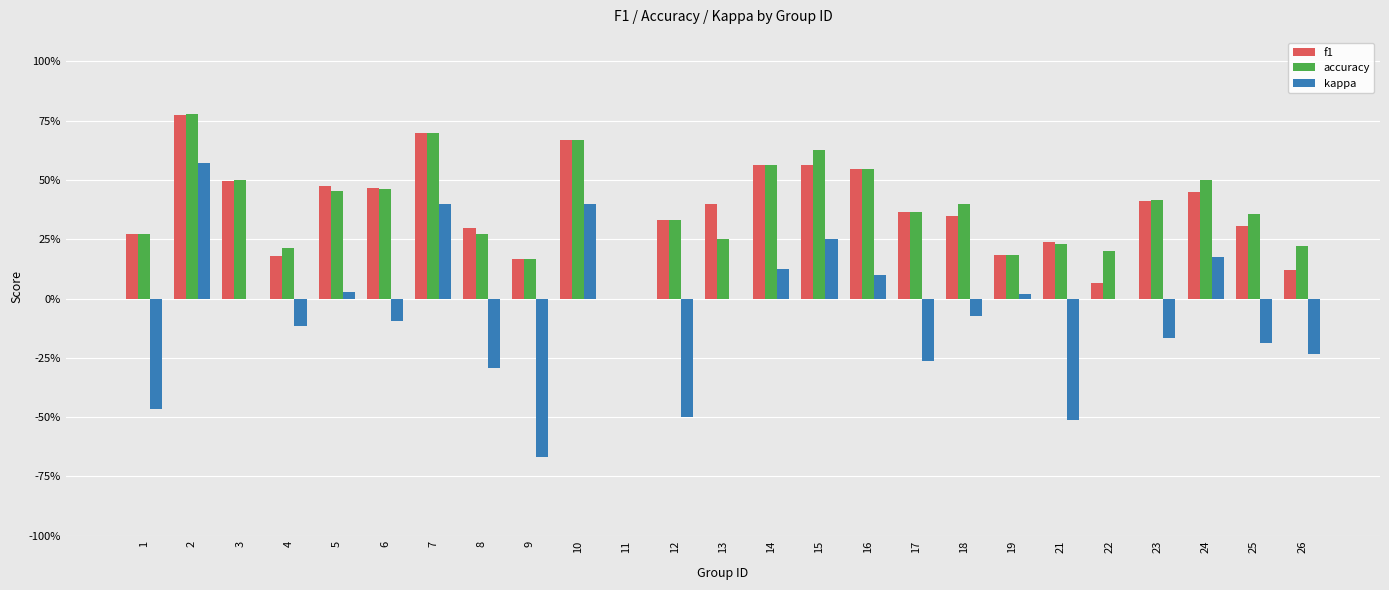

What are all the series names shown in the legend?

f1, accuracy, kappa